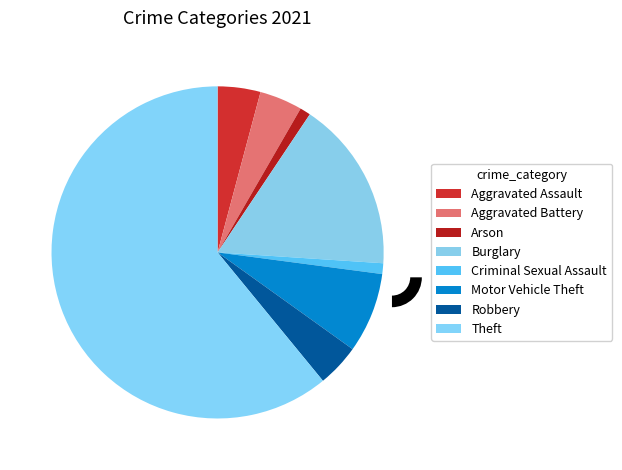

Do Aggravated Assault and Robbery together represent more than half of the pie?

No